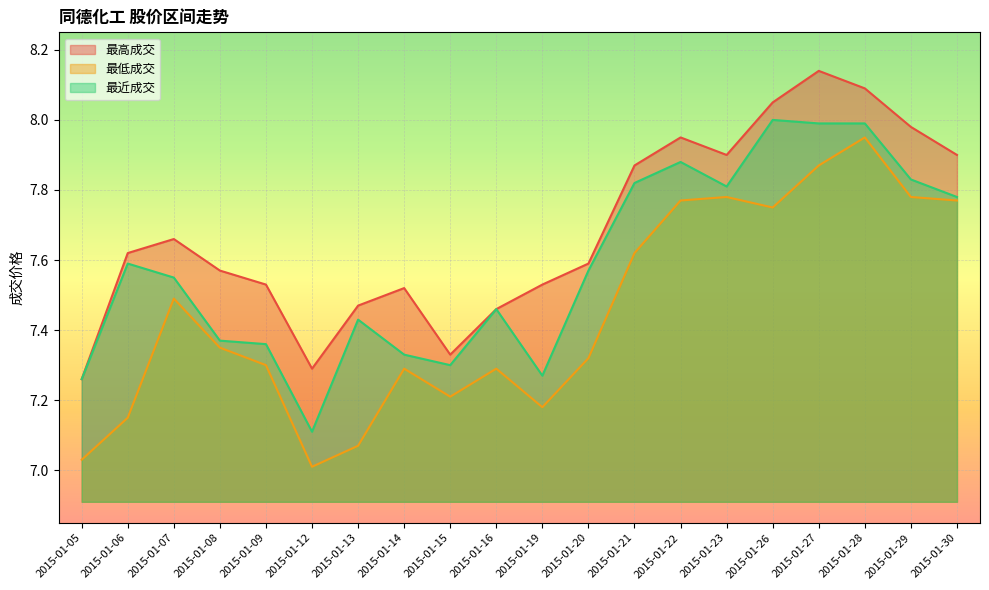

Reading left to right, transcribe all the data shown in this chart.

最高成交: 7.3	7.6	7.7	7.6	7.5	7.3	7.5	7.5	7.3	7.5	7.5	7.6	7.9	8.0	7.9	8.1	8.1	8.1	8.0	7.9
最低成交: 7.0	7.2	7.5	7.3	7.3	7.0	7.1	7.3	7.2	7.3	7.2	7.3	7.6	7.8	7.8	7.8	7.9	8.0	7.8	7.8
最近成交: 7.3	7.6	7.5	7.4	7.4	7.1	7.4	7.3	7.3	7.5	7.3	7.6	7.8	7.9	7.8	8.0	8.0	8.0	7.8	7.8